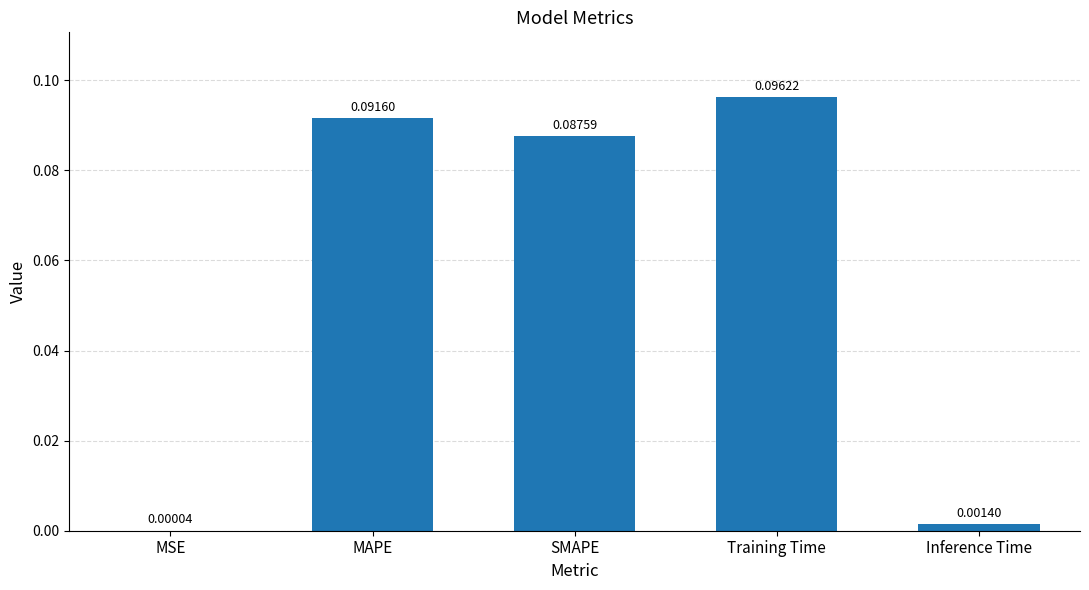

At which category does the chart reach its peak across all series?

Training Time